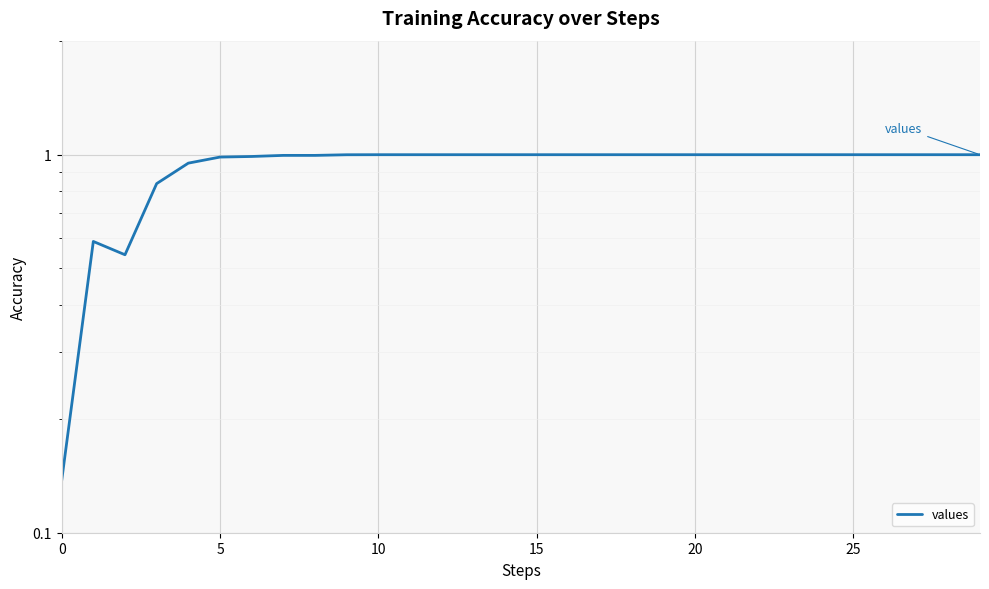

What is the label of the 20th point from the left?

19